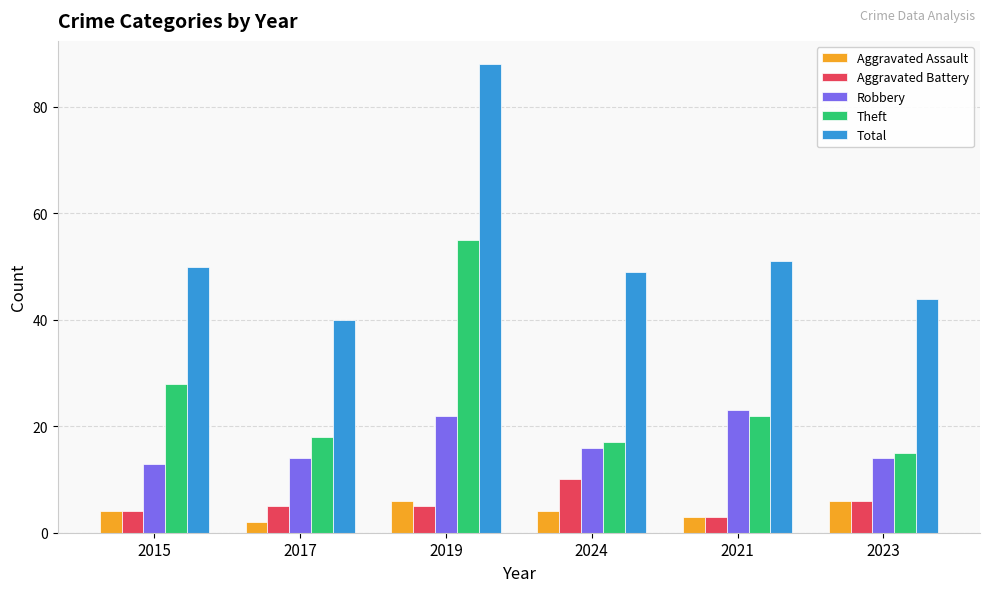

Count the number of categories in the chart.

6